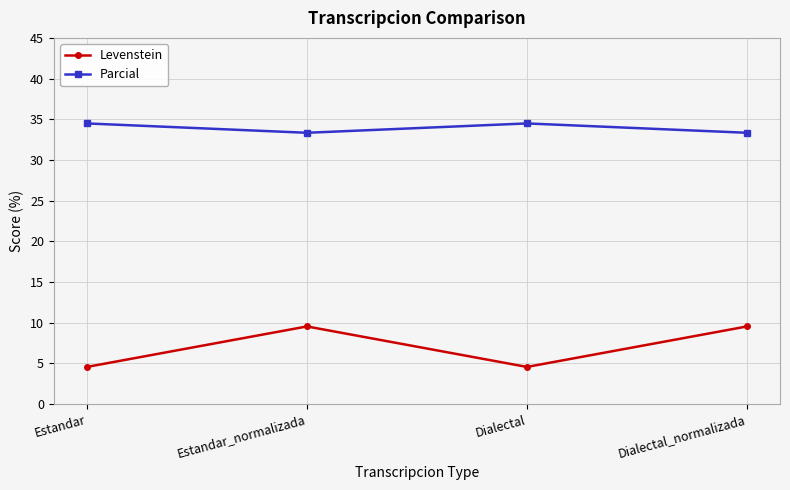

Rank the series at Dialectal from highest to lowest value.

Parcial, Levenstein